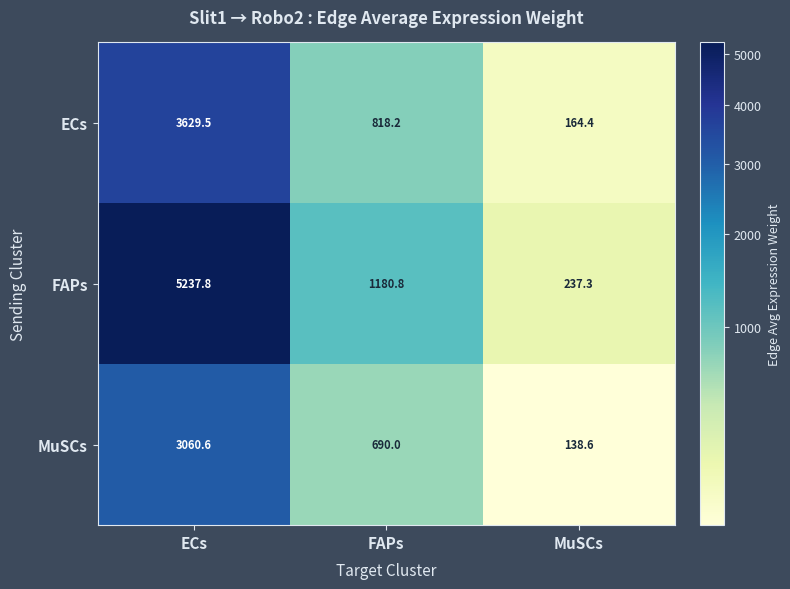

Reading right to left, transcribe all the data shown in this chart.

ECs: 164.4	818.2	3629.5
FAPs: 237.3	1180.8	5237.8
MuSCs: 138.6	690.0	3060.6